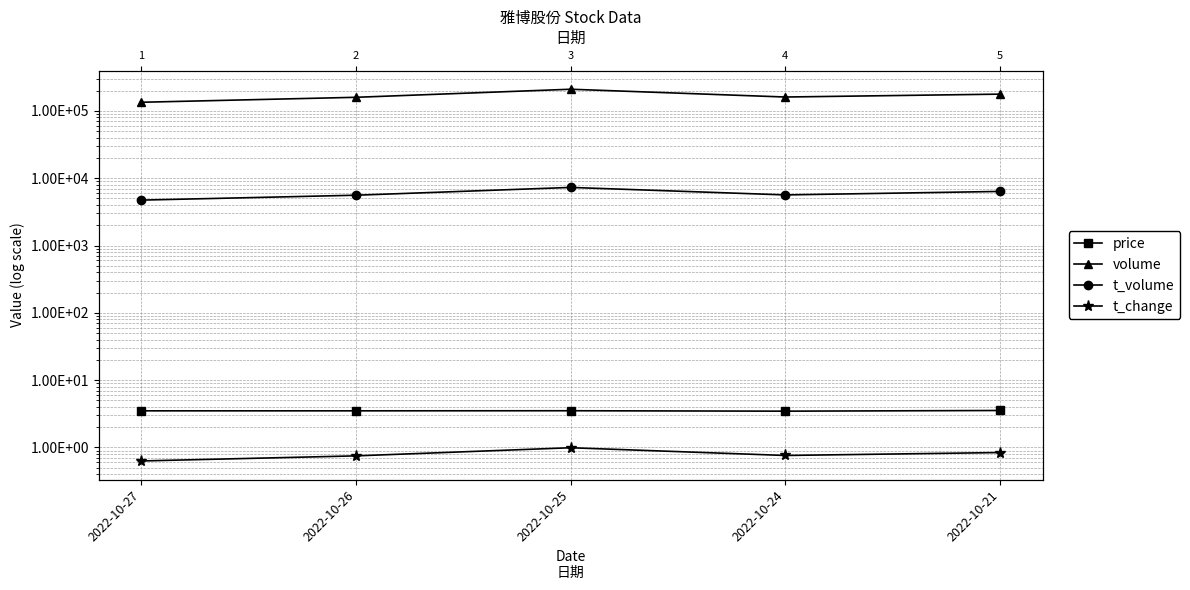

List the labels in order of volume value, largest first.

2022-10-25, 2022-10-21, 2022-10-24, 2022-10-26, 2022-10-27